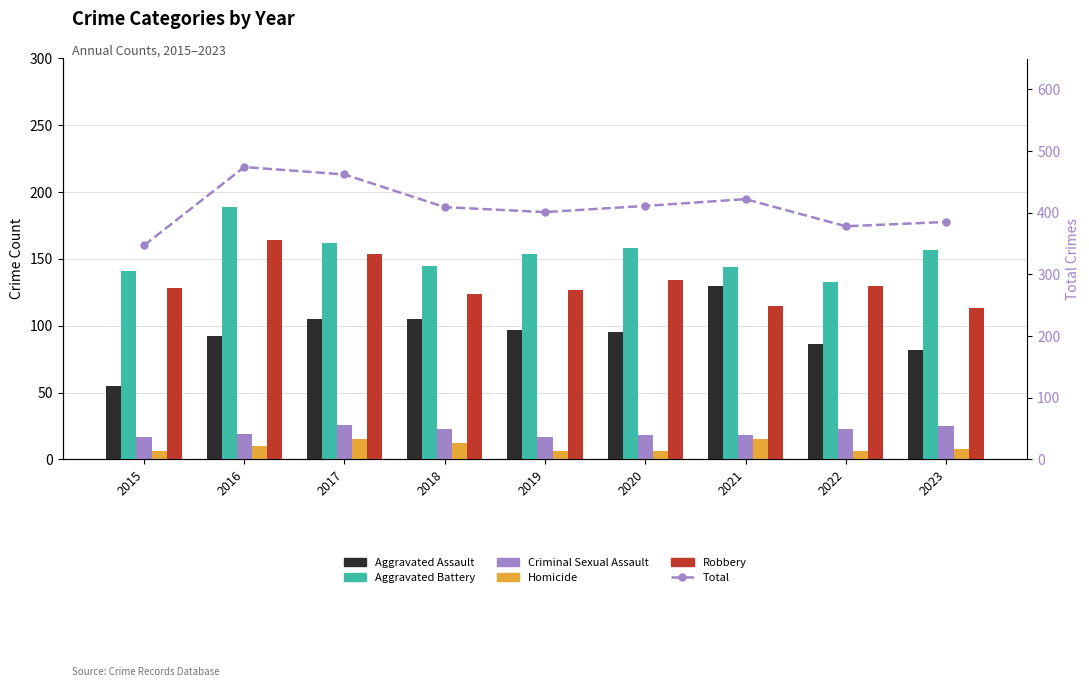

What is the minimum value shown in the chart?

6